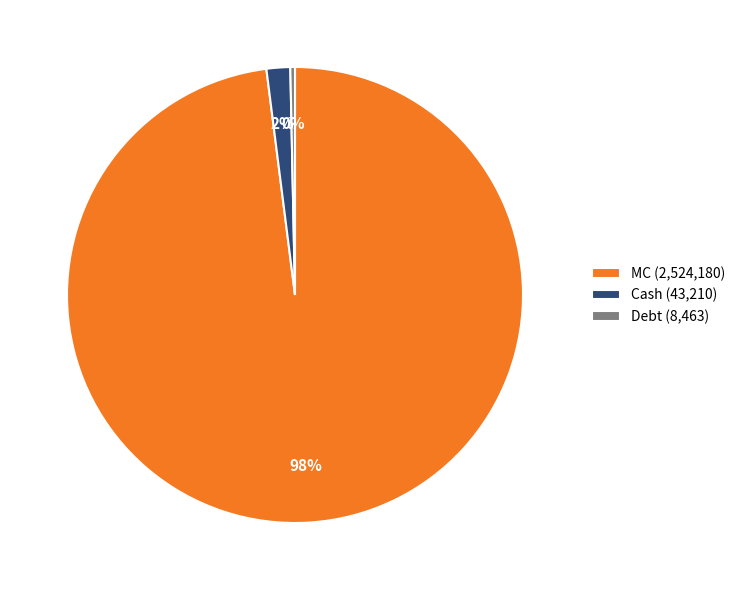

What is the largest slice in the pie chart?

MC (2,524,180)